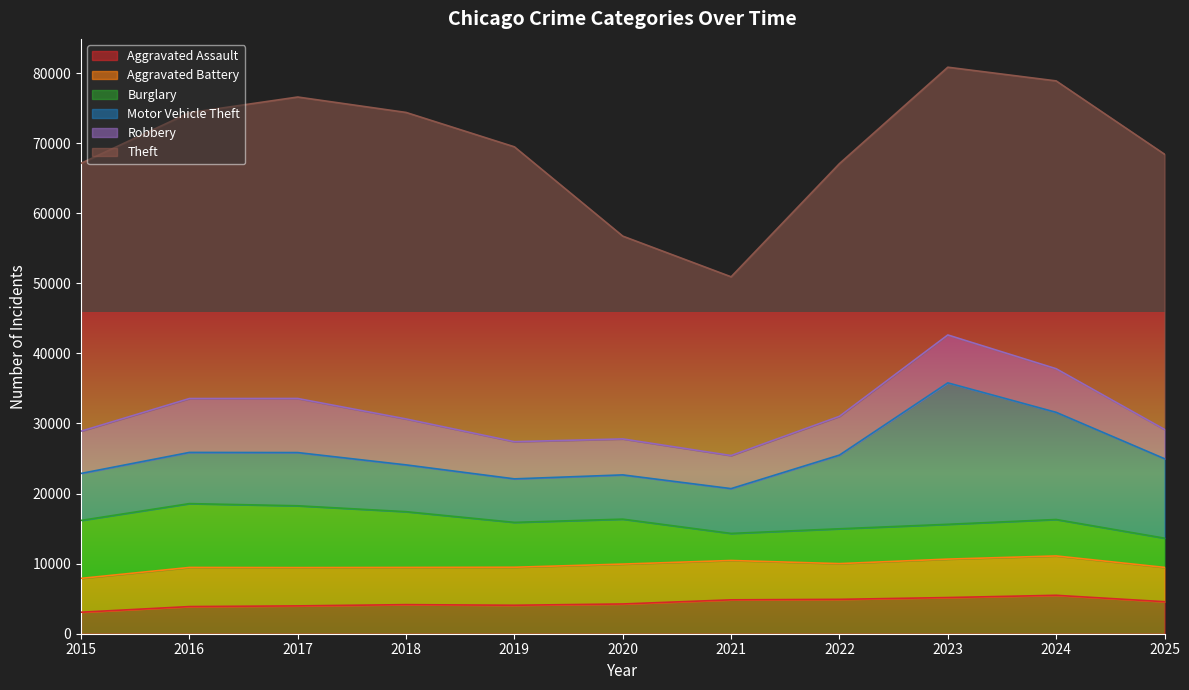

What is the maximum value shown in the chart?

43731